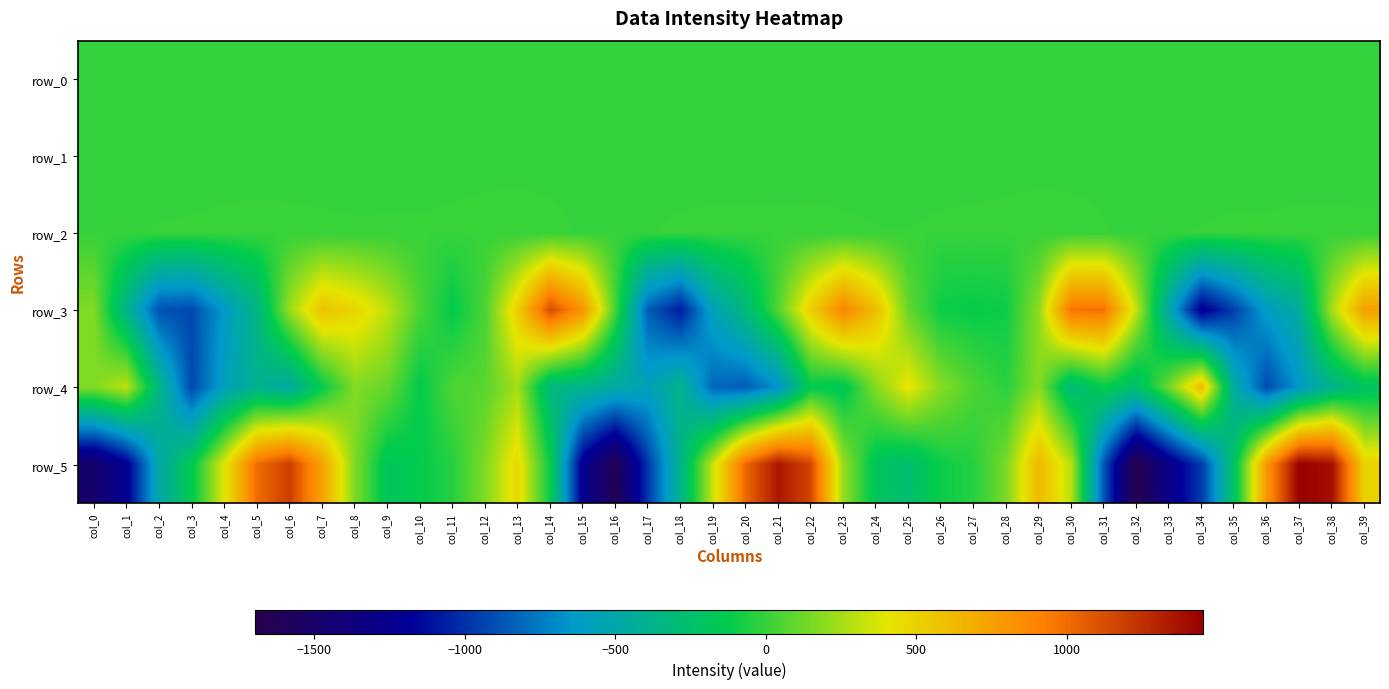

What is the total value across all series at col_14?

709.7